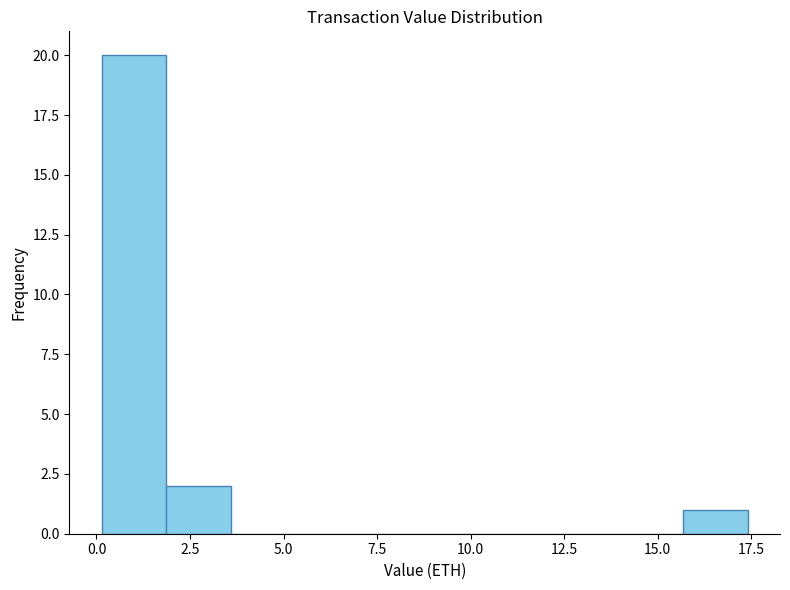

Read against the x-axis, roughly where is the centre of the tallest bar?

1.0